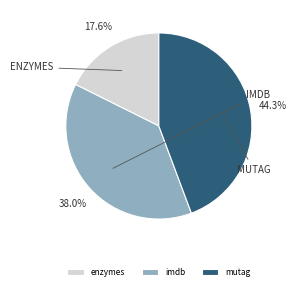

Is it true that mutag is 51% of the pie?

False